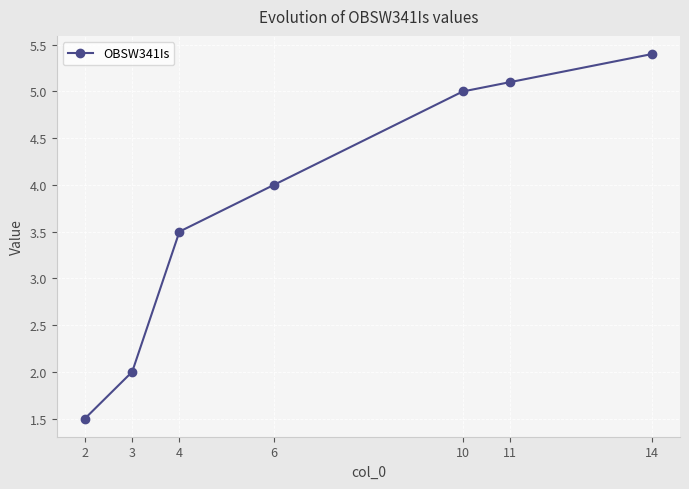

Between 3 and 2, which is larger?

3